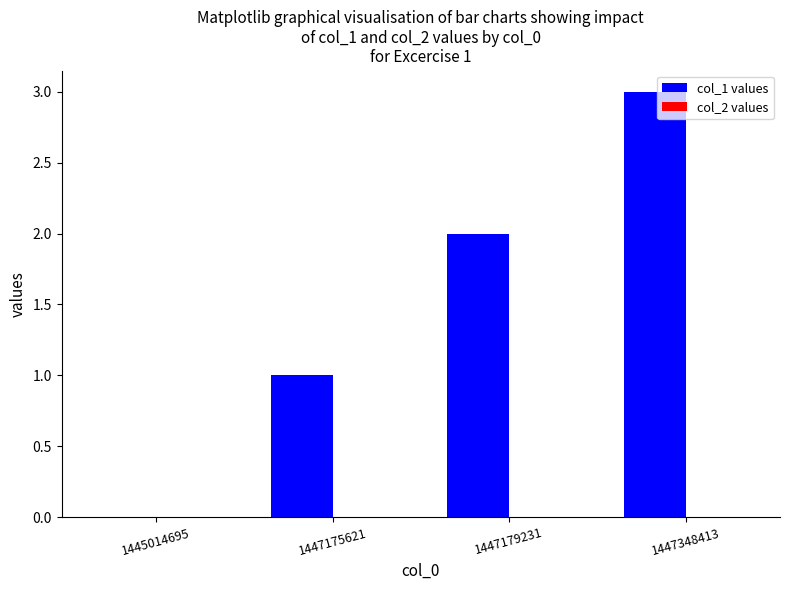

What is the change in value from 1445014695 to 1447348413?

+3